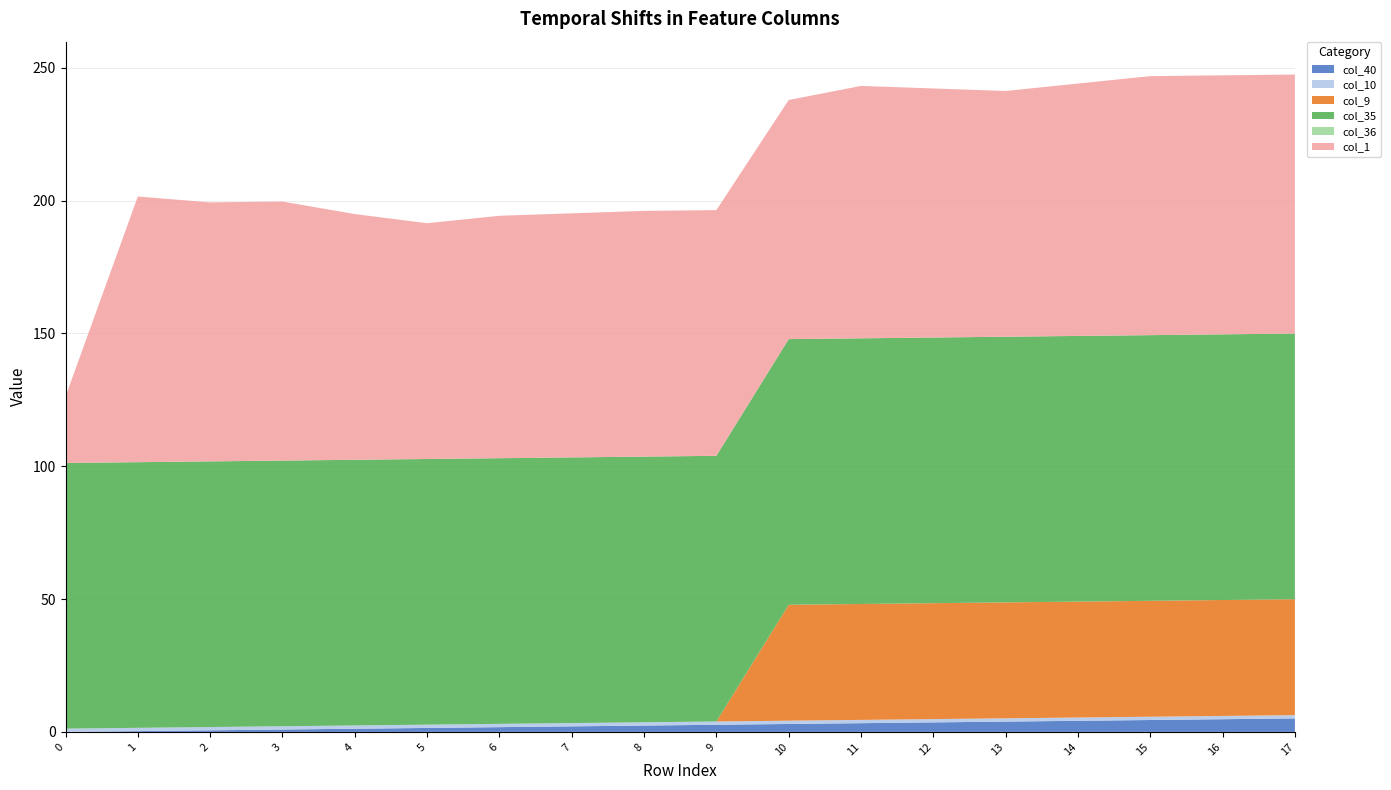

Is it true that col_40 equals 2.7 at 9?

True